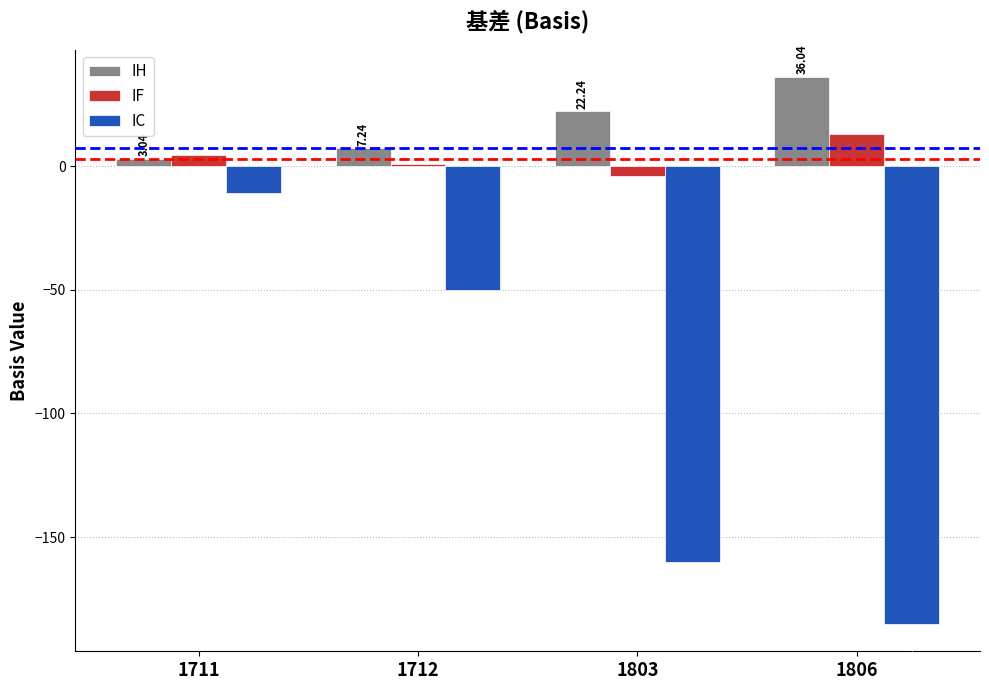

What is the sum of the IC values at 1806 and 1803?

-345.1